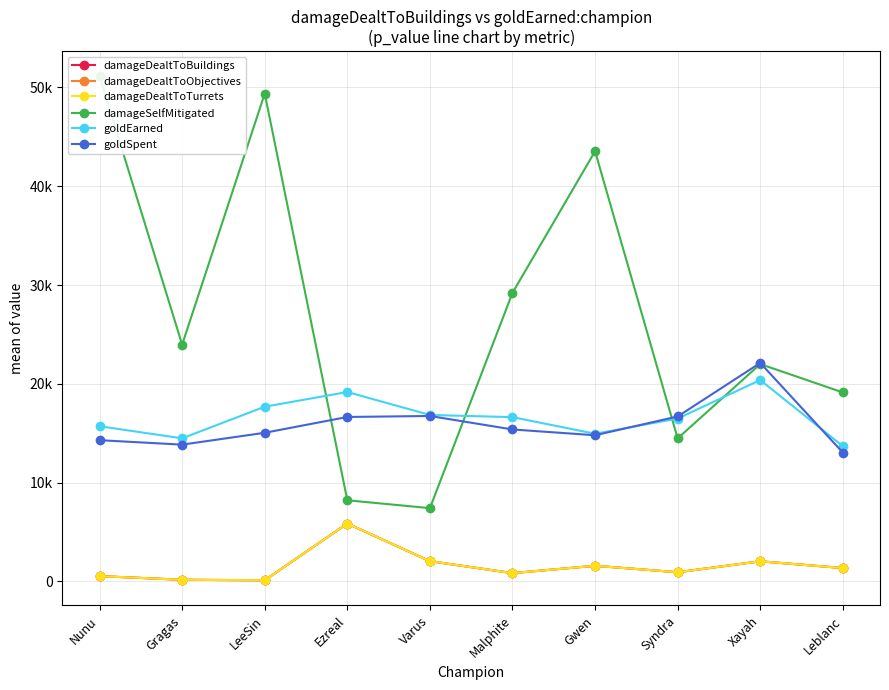

What is the sum of all goldSpent values?

158655